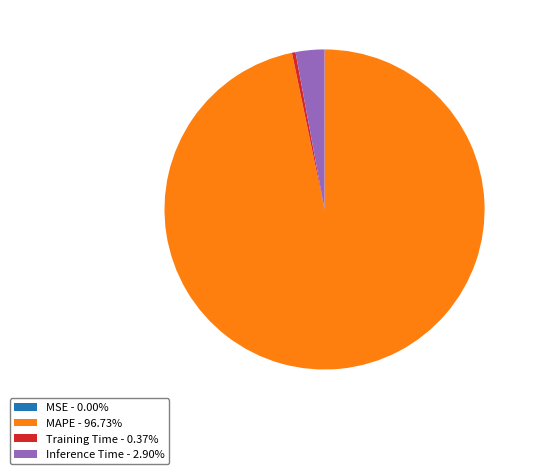

Is there any slice that represents more than half of the pie?

Yes